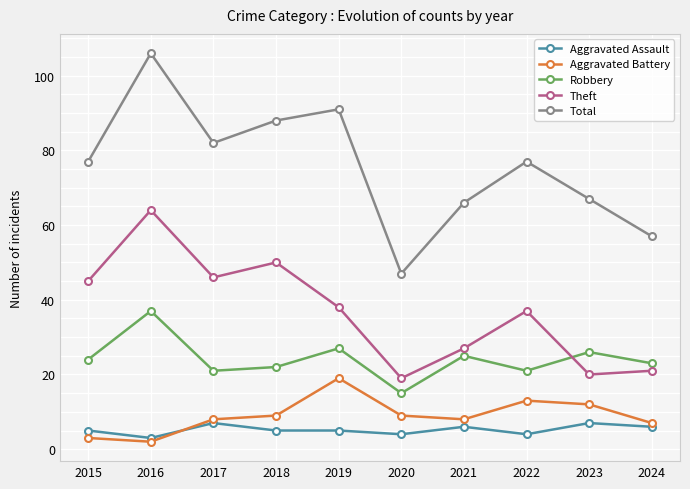

At which category does the chart reach its peak across all series?

2016